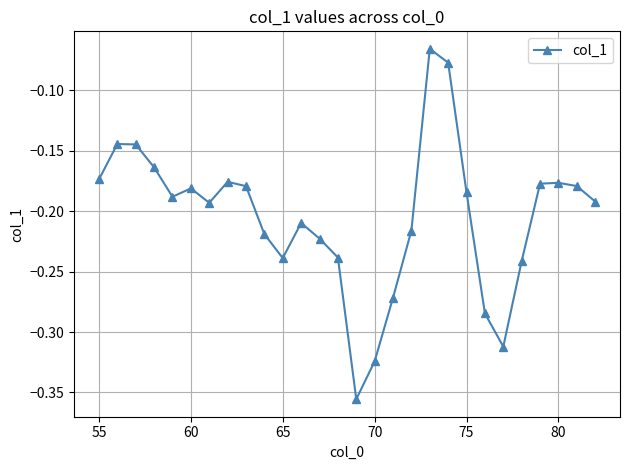

What is the difference between the second highest and minimum values?

0.3